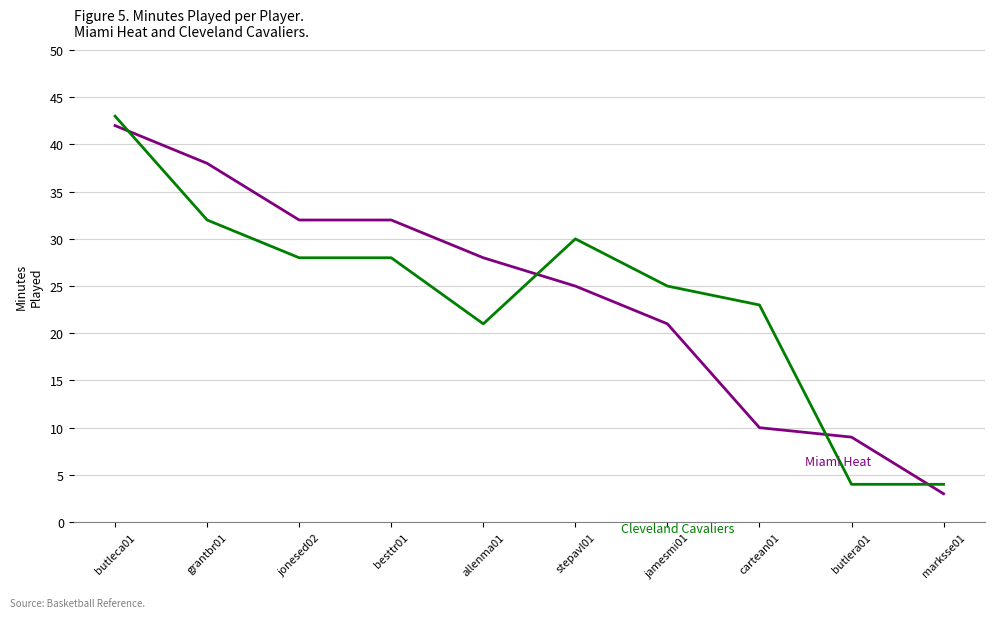

What is the total value across all series at butlera01?

13